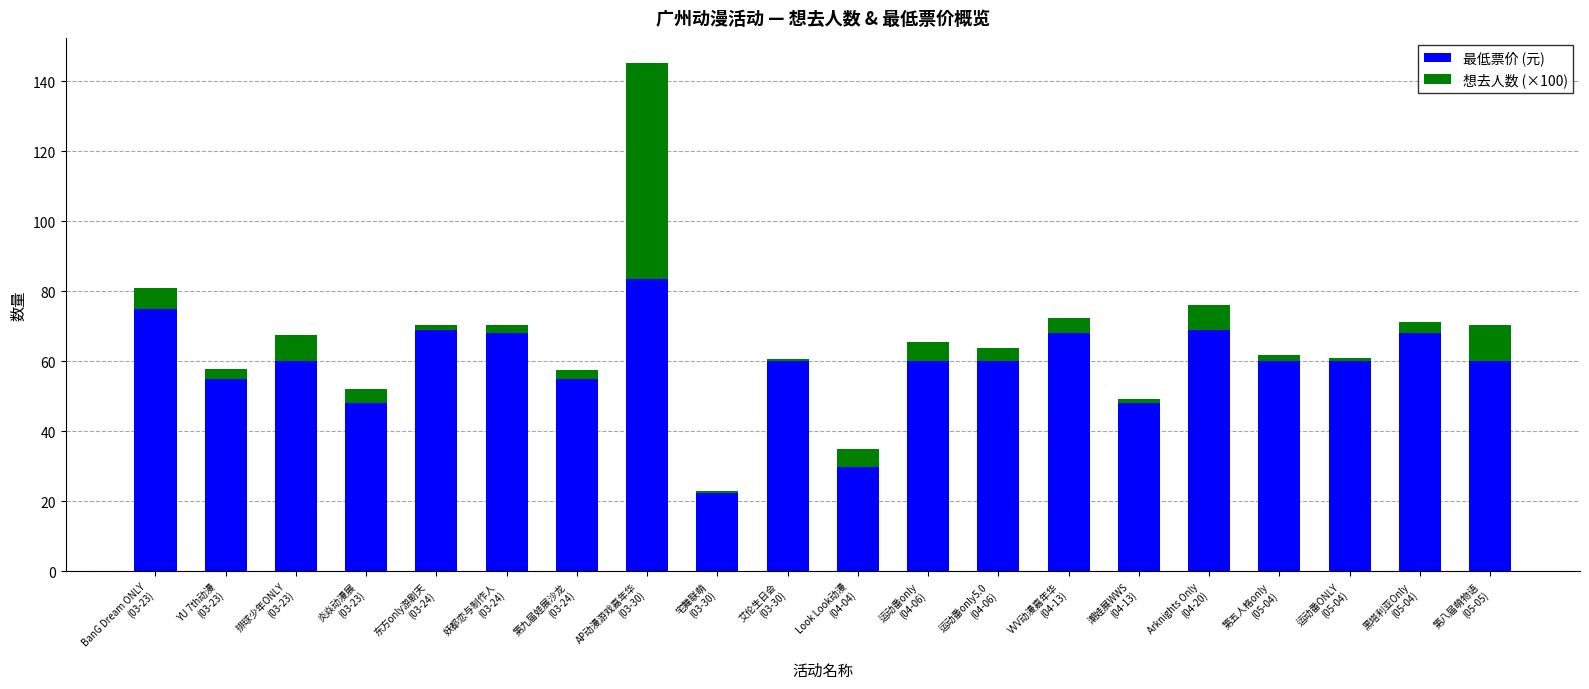

How many categories are shown in the chart?

20